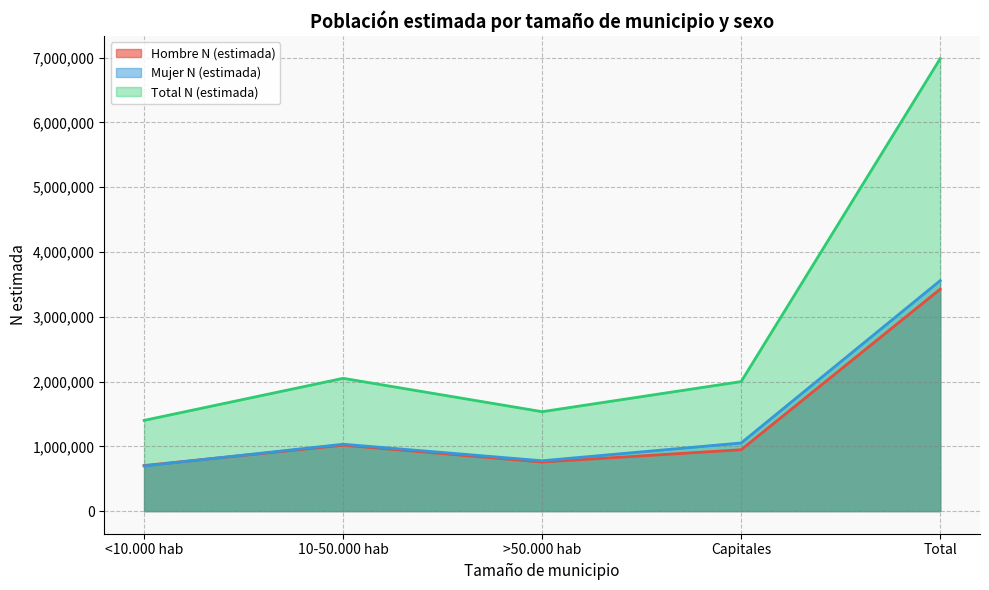

What position from the left is >50.000 hab?

3